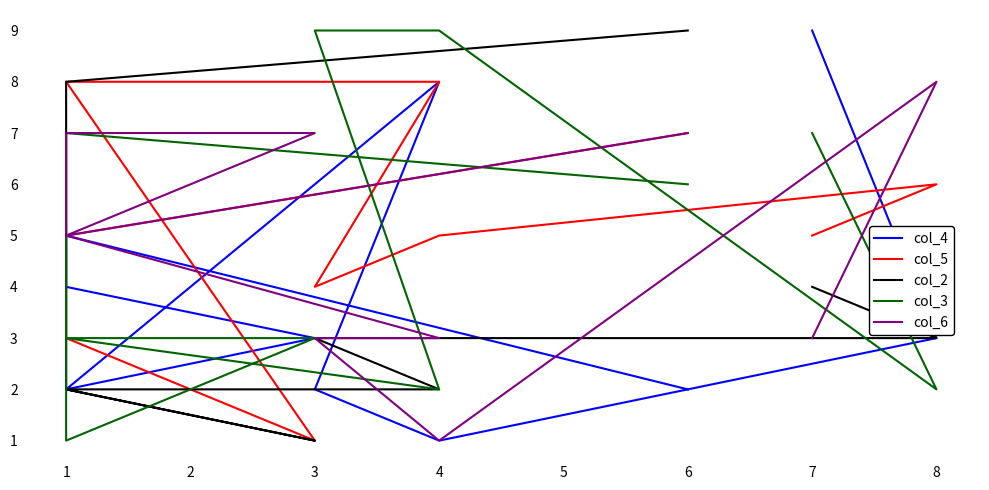

True or false: col_5 and col_2 intersect in this chart.

True